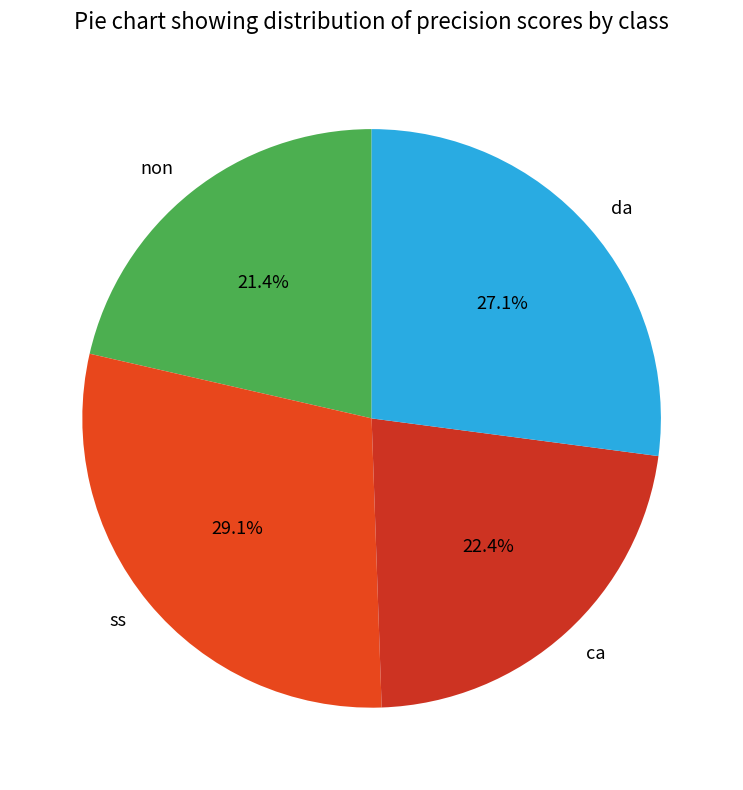

To the nearest percent, what is the combined percentage of non and ca?

44%